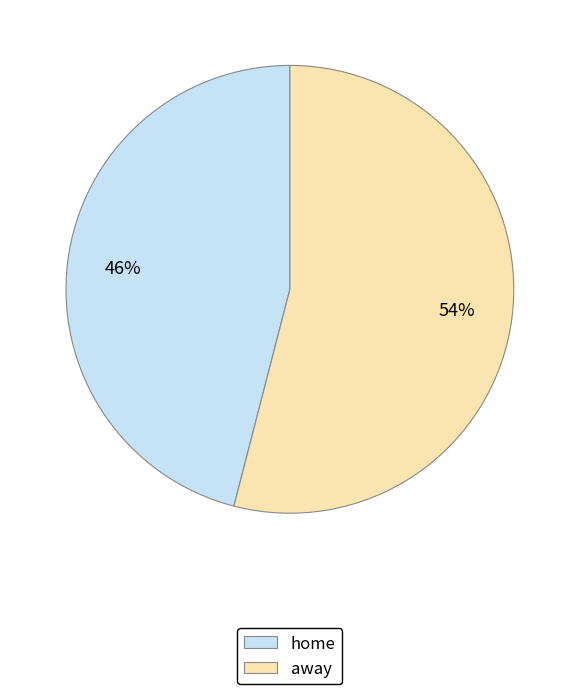

To the nearest percent, what is the combined percentage of away and home?

100%